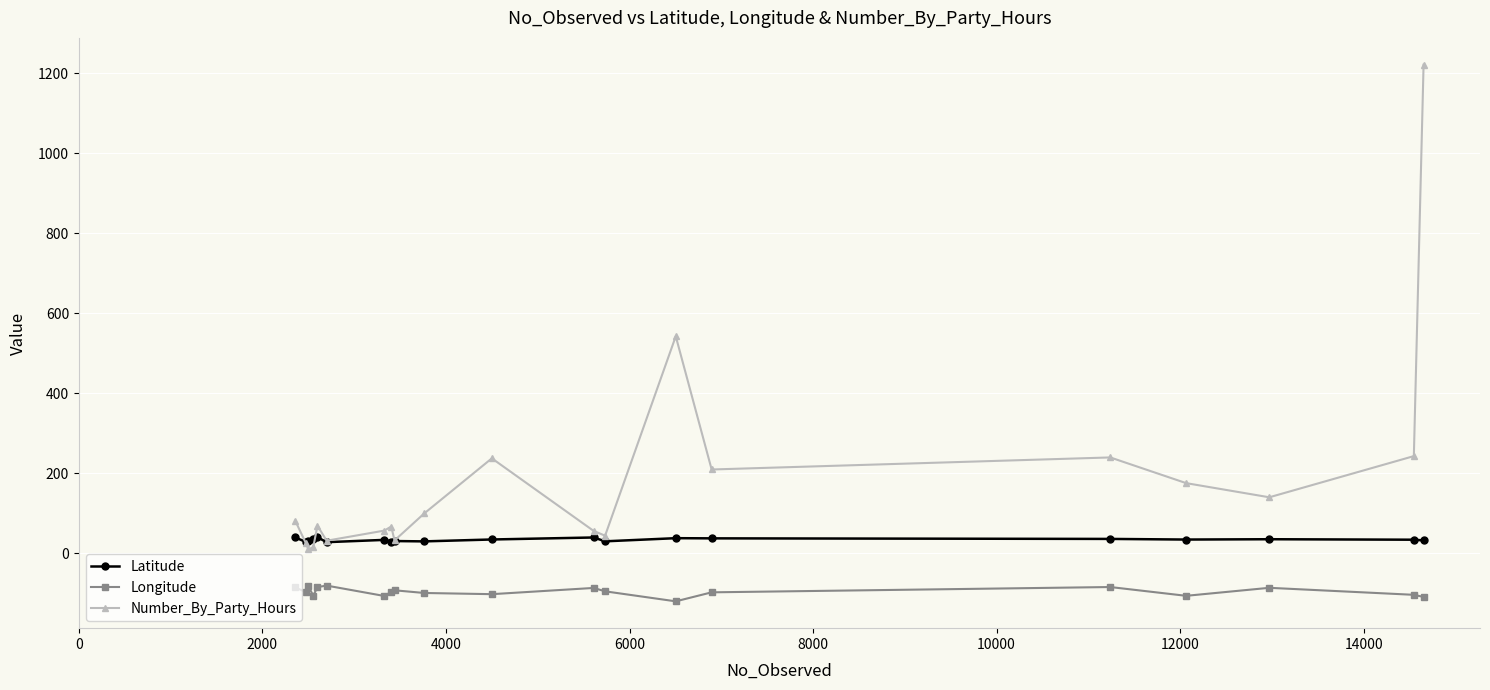

Is this an area chart (filled region under the line)?

No